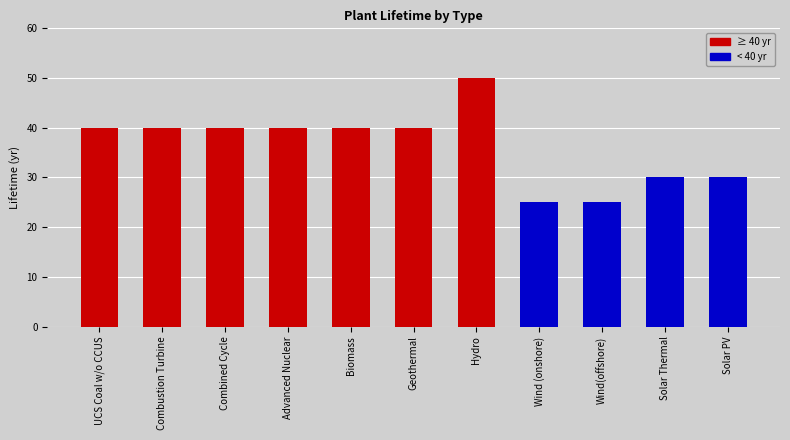

How many values are below 40?

4